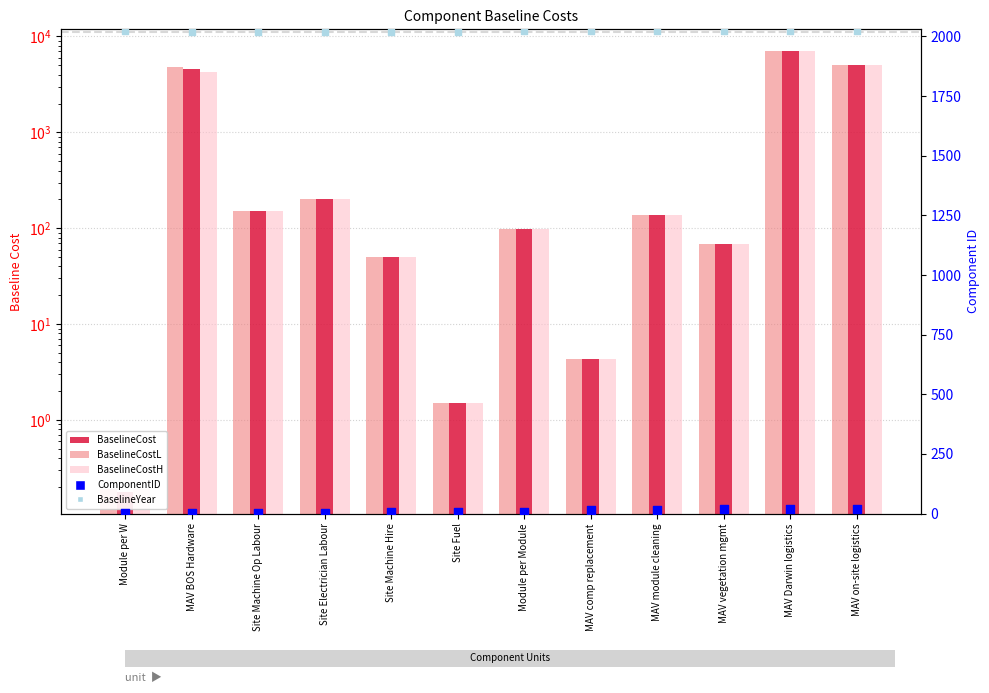

Which series has the largest total across all categories?

BaselineYear